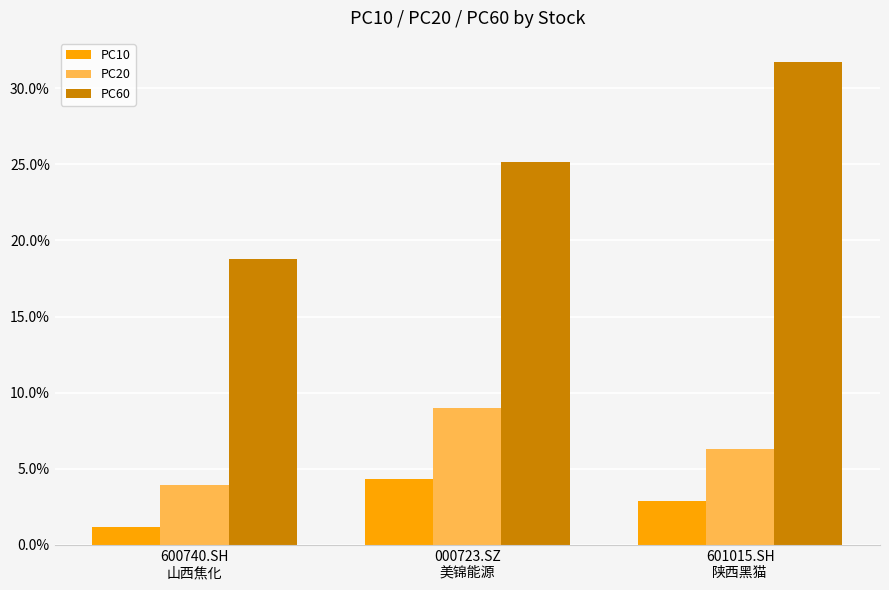

Does the chart contain stacked bars?

No